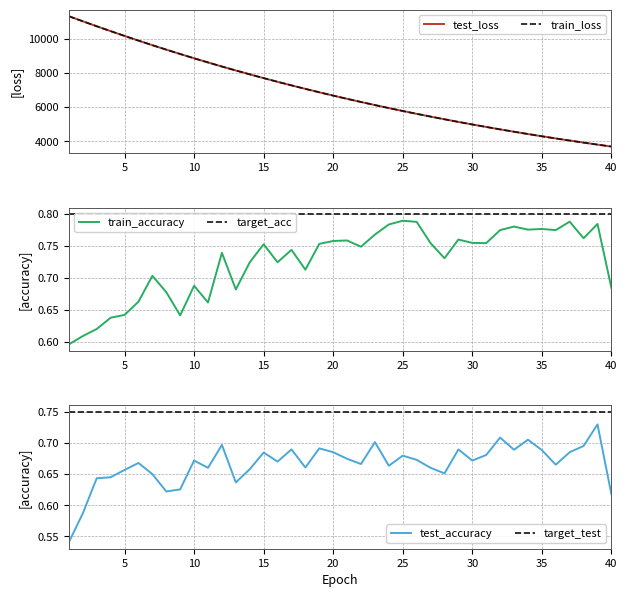

What is the value of the test_accuracy point at the 7th from the left?

0.7